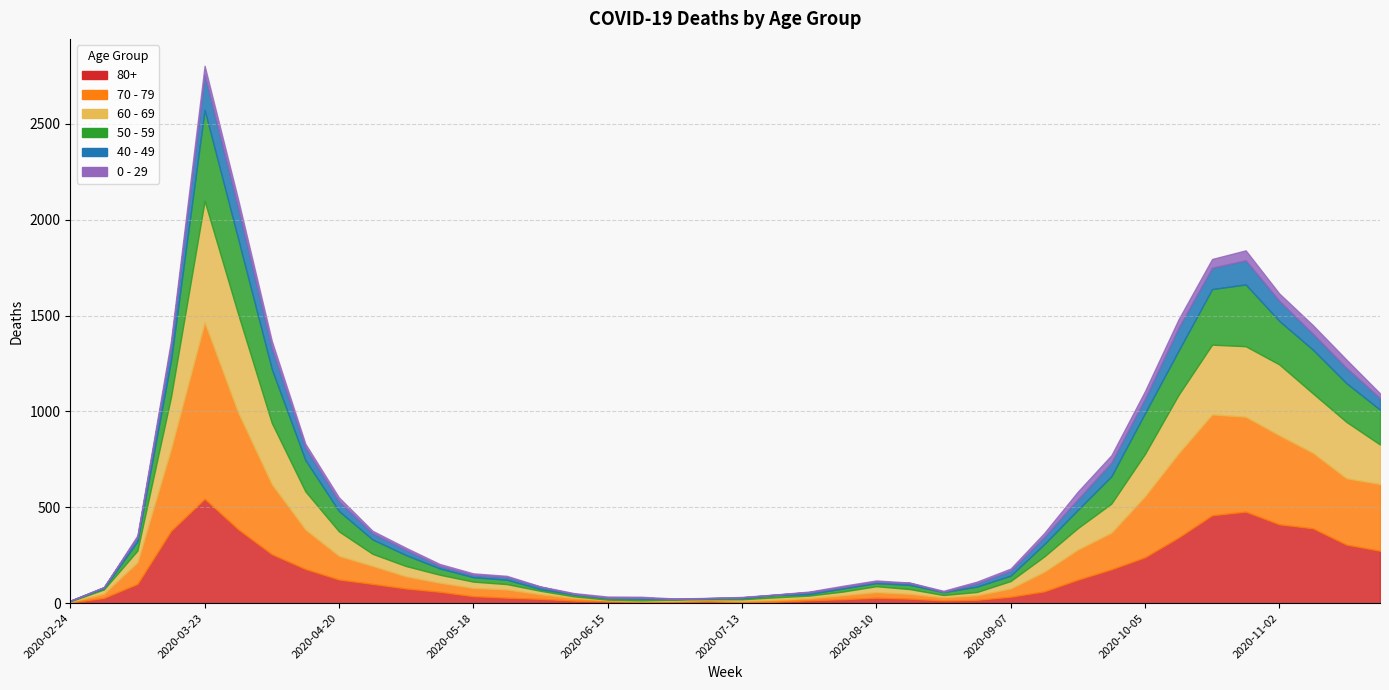

At which category does 60 - 69 reach its first local valley?

2020-07-06